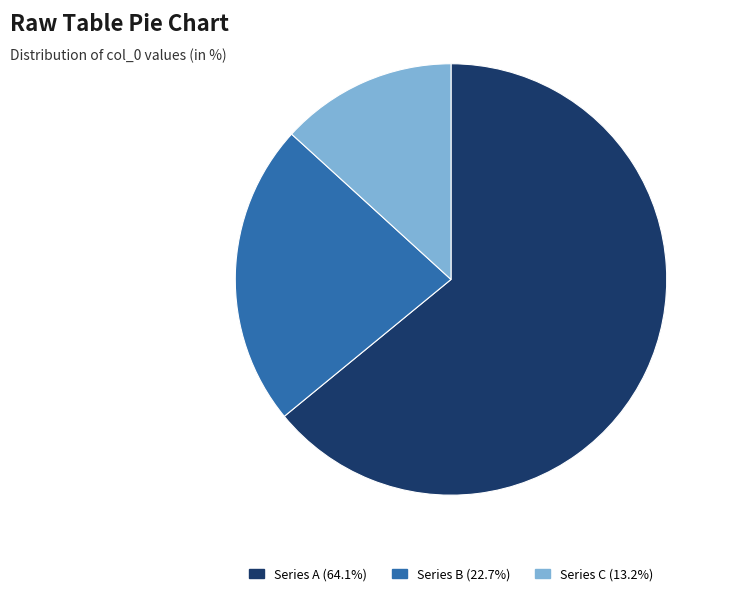

Does any single category account for the majority?

Yes